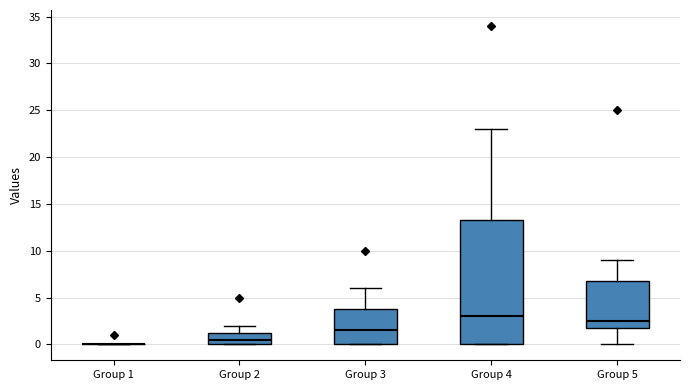

Which box is the tallest, from its lower edge to its upper edge?

Group 4